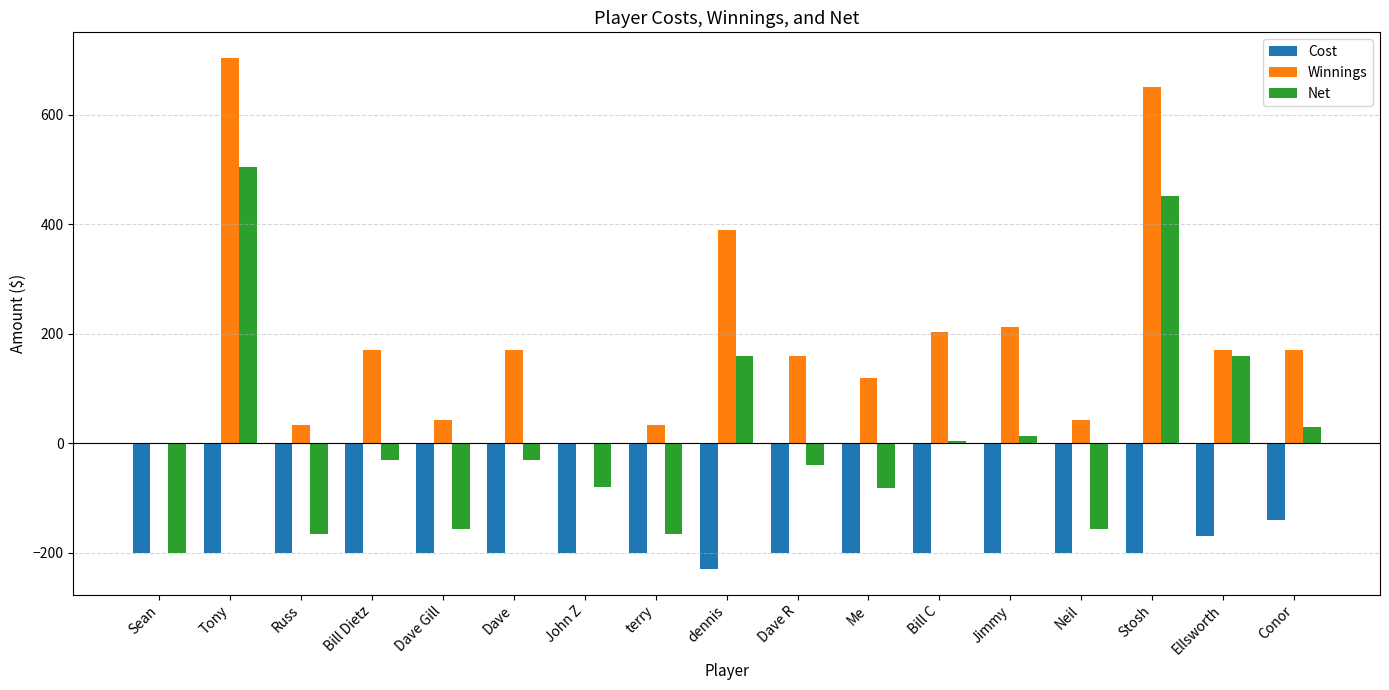

Which label corresponds to the largest value in the chart?

Tony